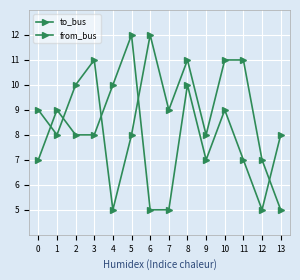

True or false: from_bus has more than 0 points higher than both neighbors.

True